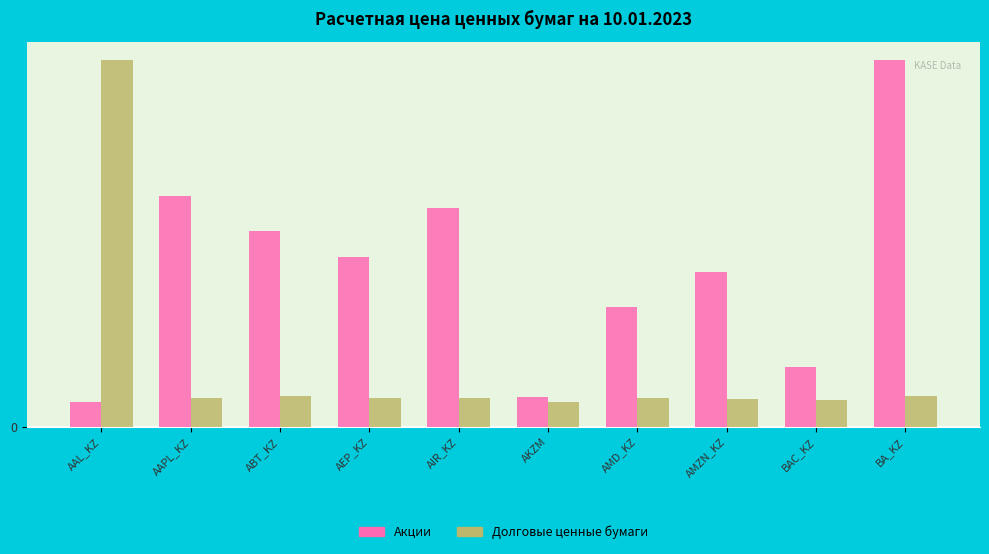

Are the bars horizontal?

No